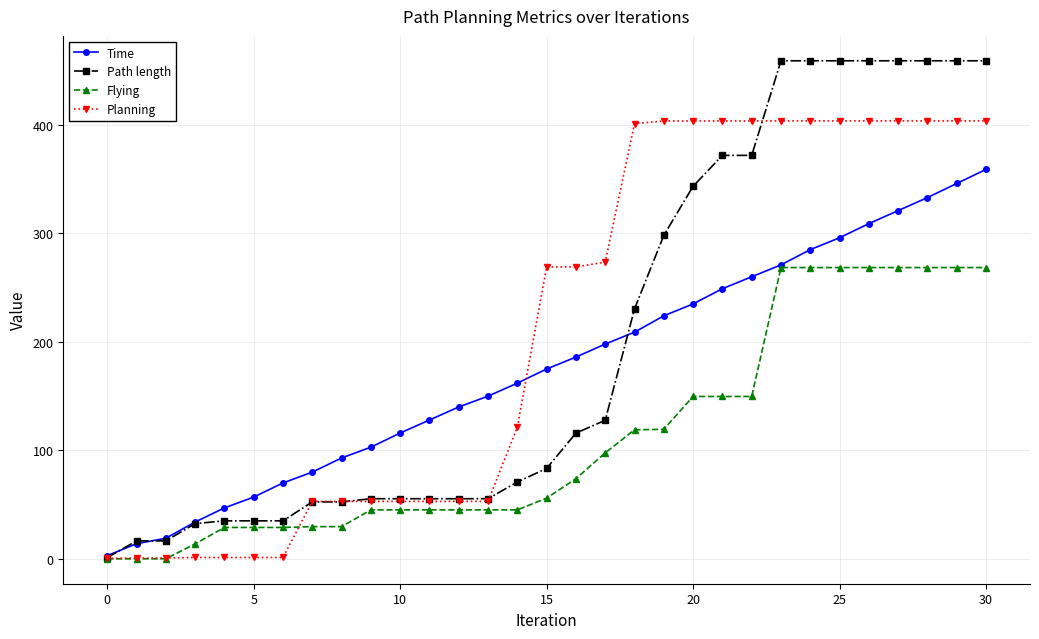

Is this an area chart (filled region under the line)?

No